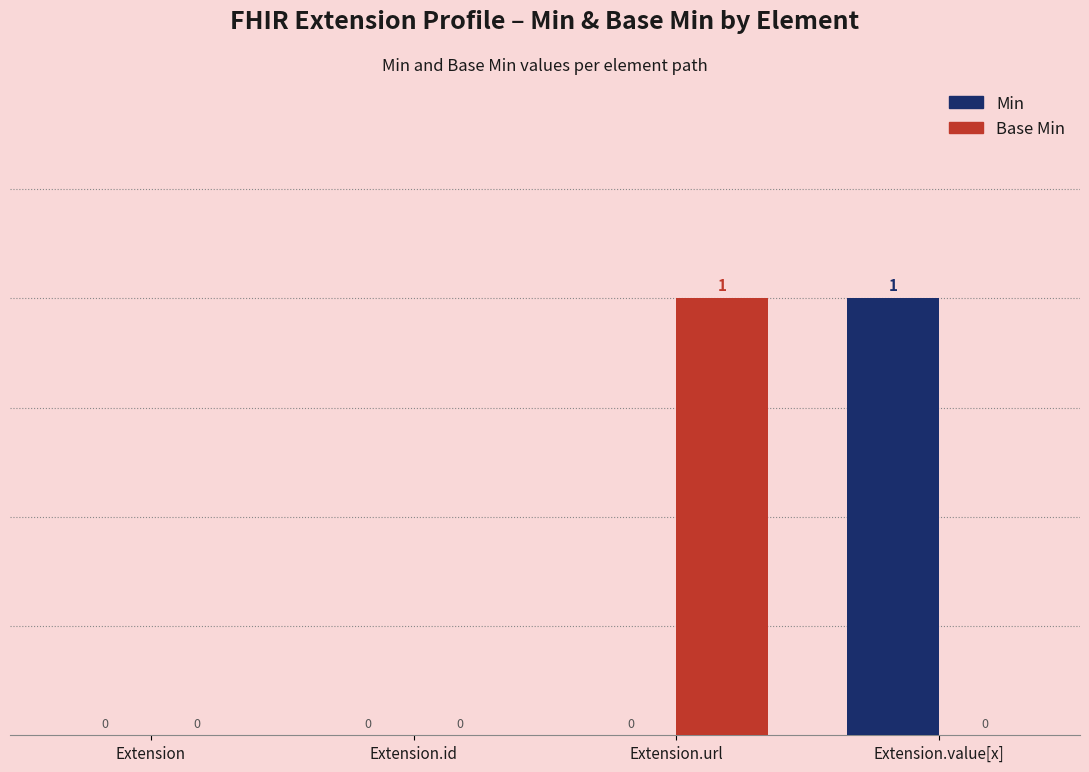

The Min series shows 1 at Extension.url. True or false?

False